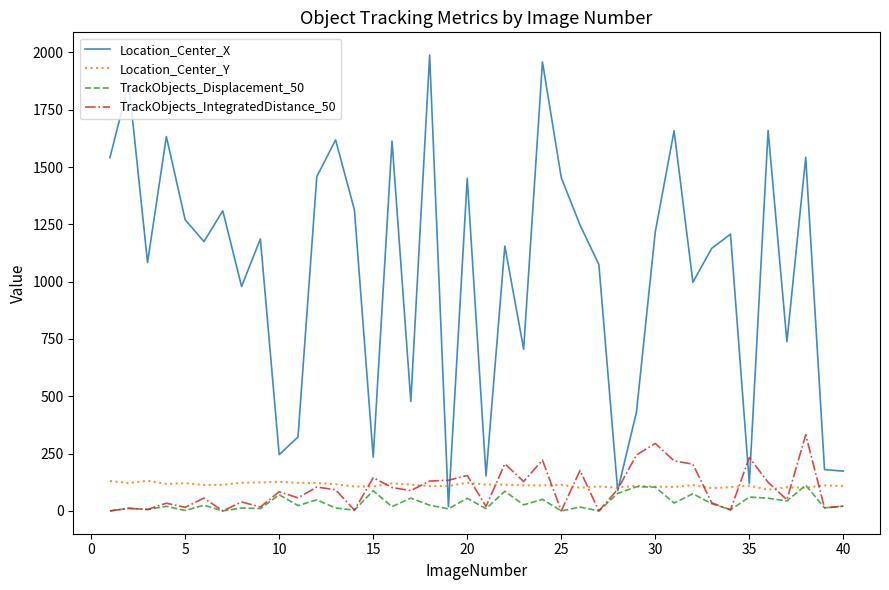

Which series has the largest total across all categories?

Location_Center_X